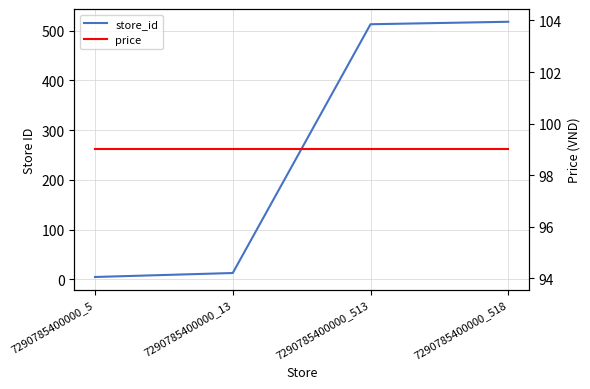

At 7290785400000_513, list the series in order from smallest to largest.

price, store_id